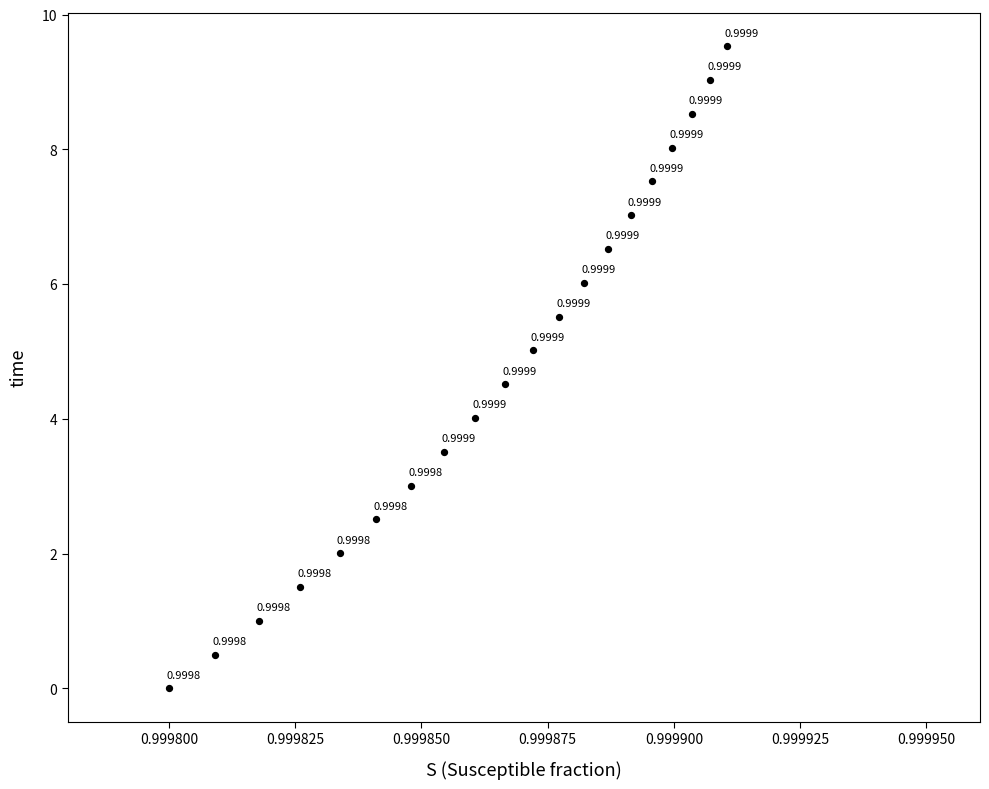

What is the range of Y values (max minus min)?

9.5